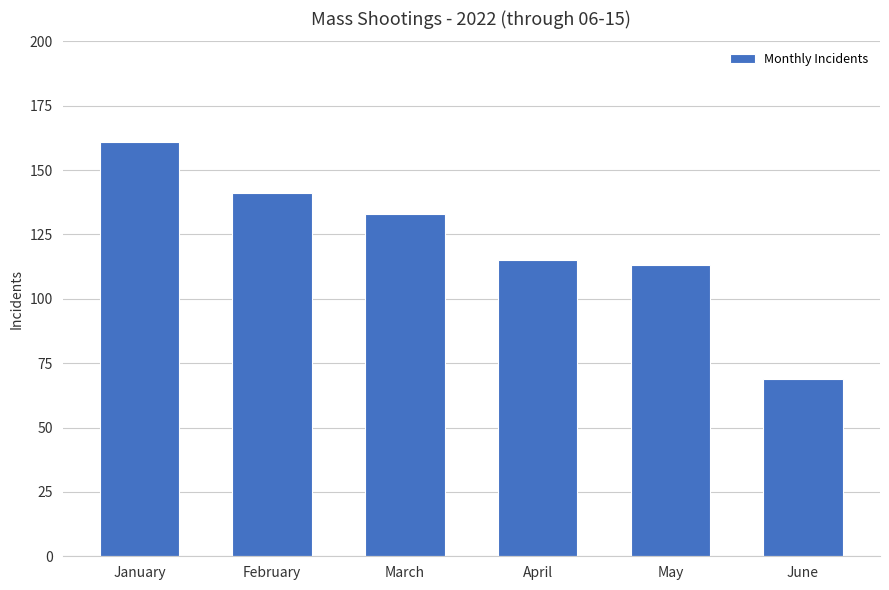

What is the greatest value displayed?

161